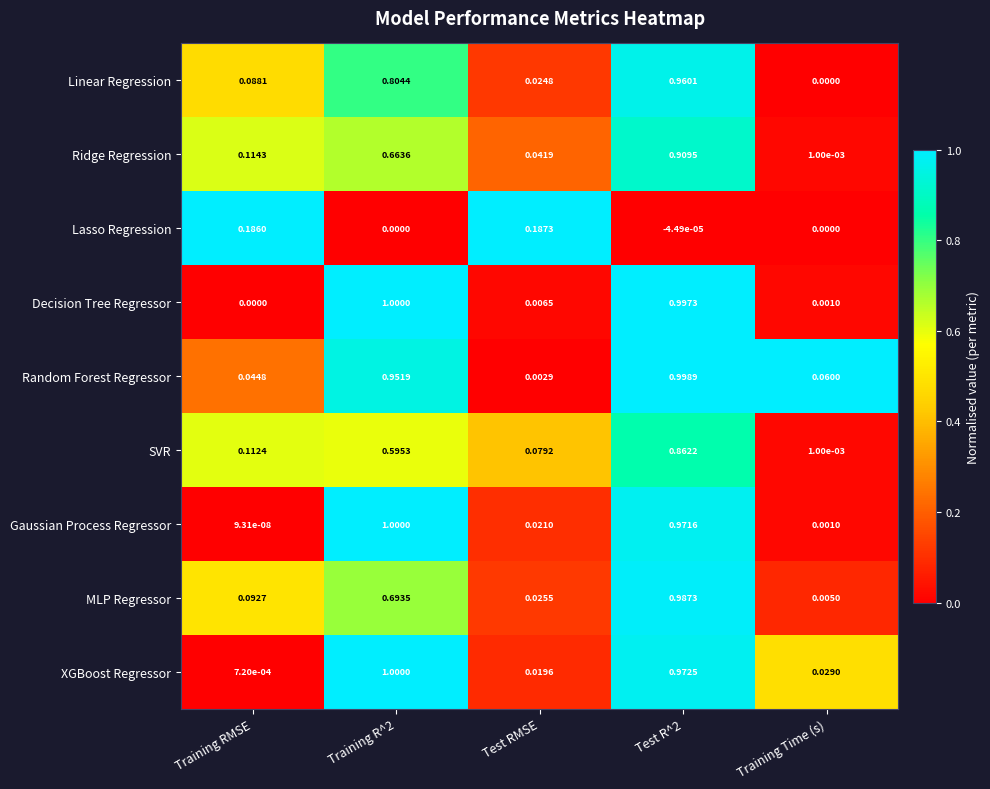

Which series has the widest spread of values?

Decision Tree Regressor